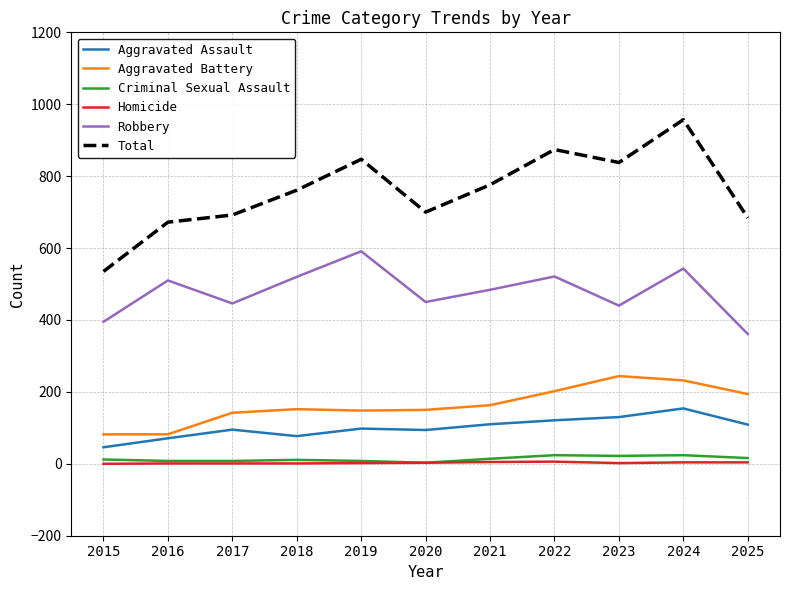

True or false: Homicide and Aggravated Assault cross at least once.

False